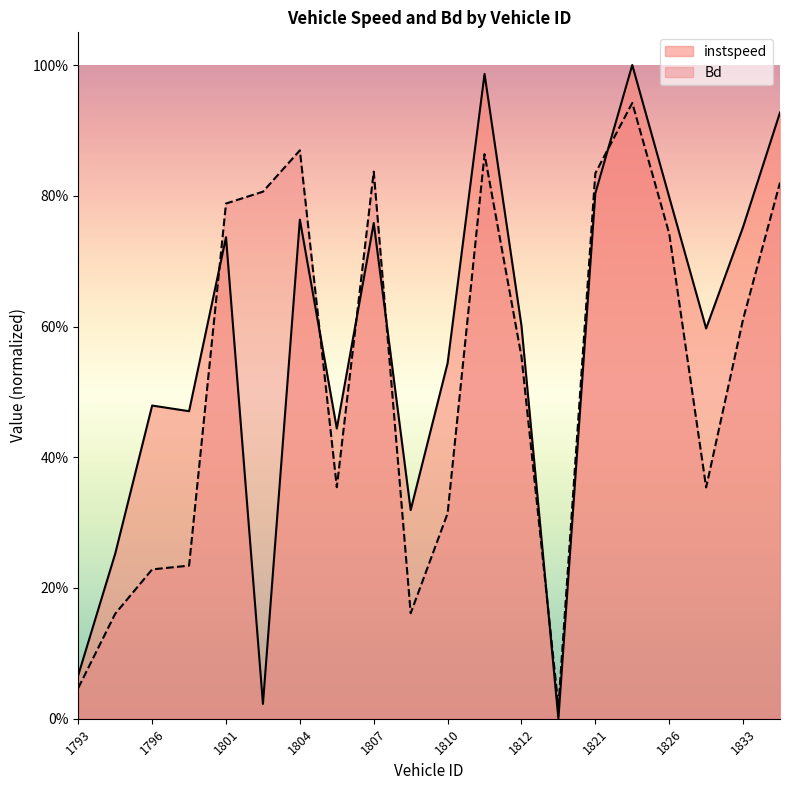

The value of Bd at 1804 is 0.9. True or false?

True